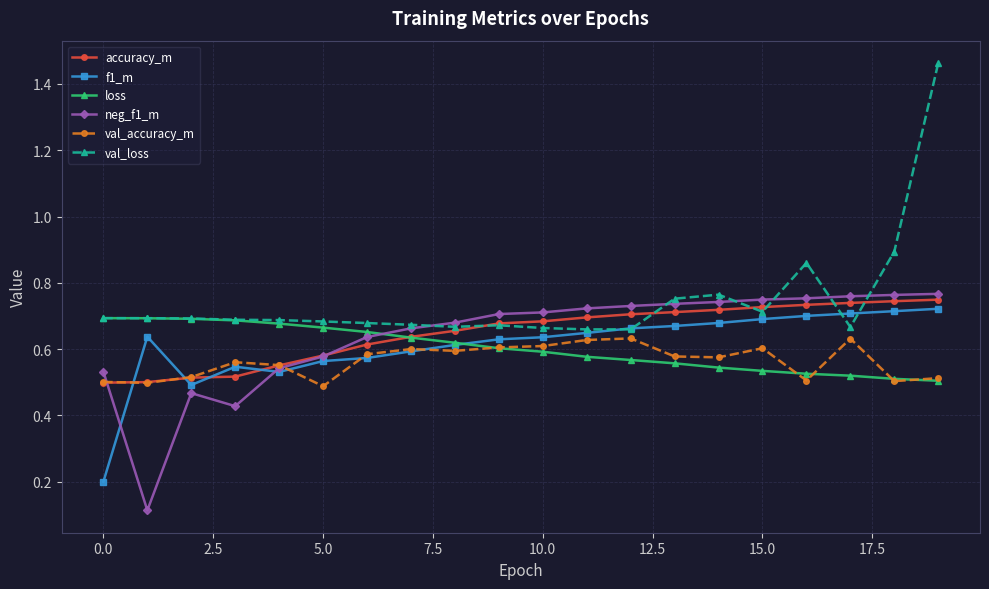

True or false: val_loss has more than 1 interior local peaks.

True